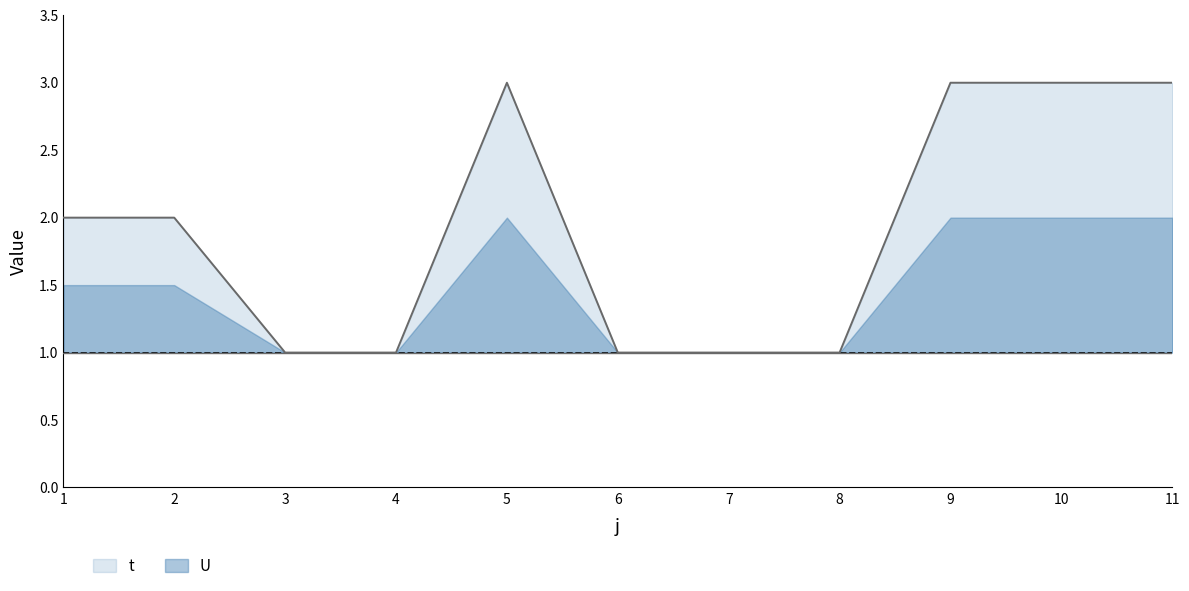

What is the difference between the maximum and second lowest values?

2